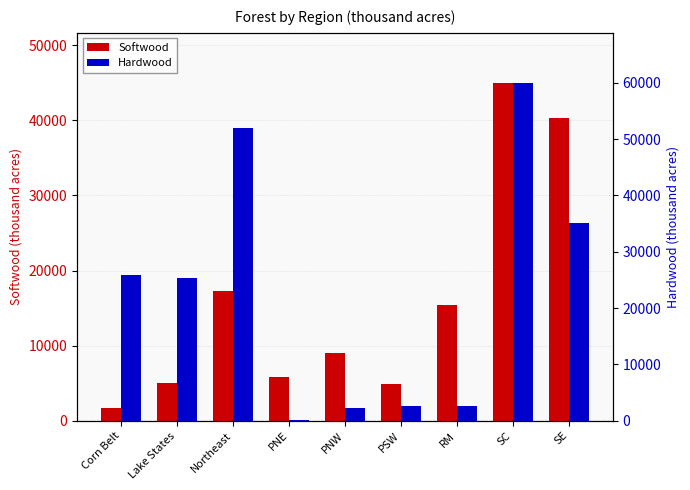

Which series changed the most between PSW and SC?

Hardwood